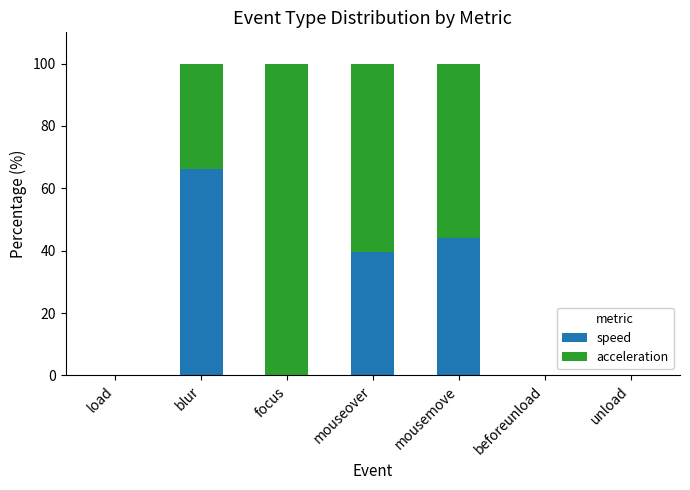

Is it true that speed equals 0.0 at load?

True